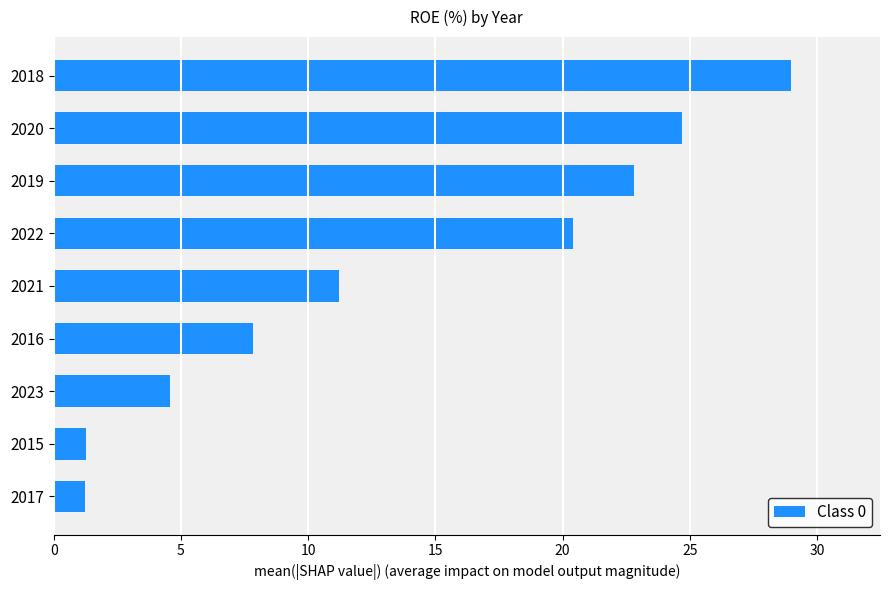

What is the smallest value displayed?

1.2